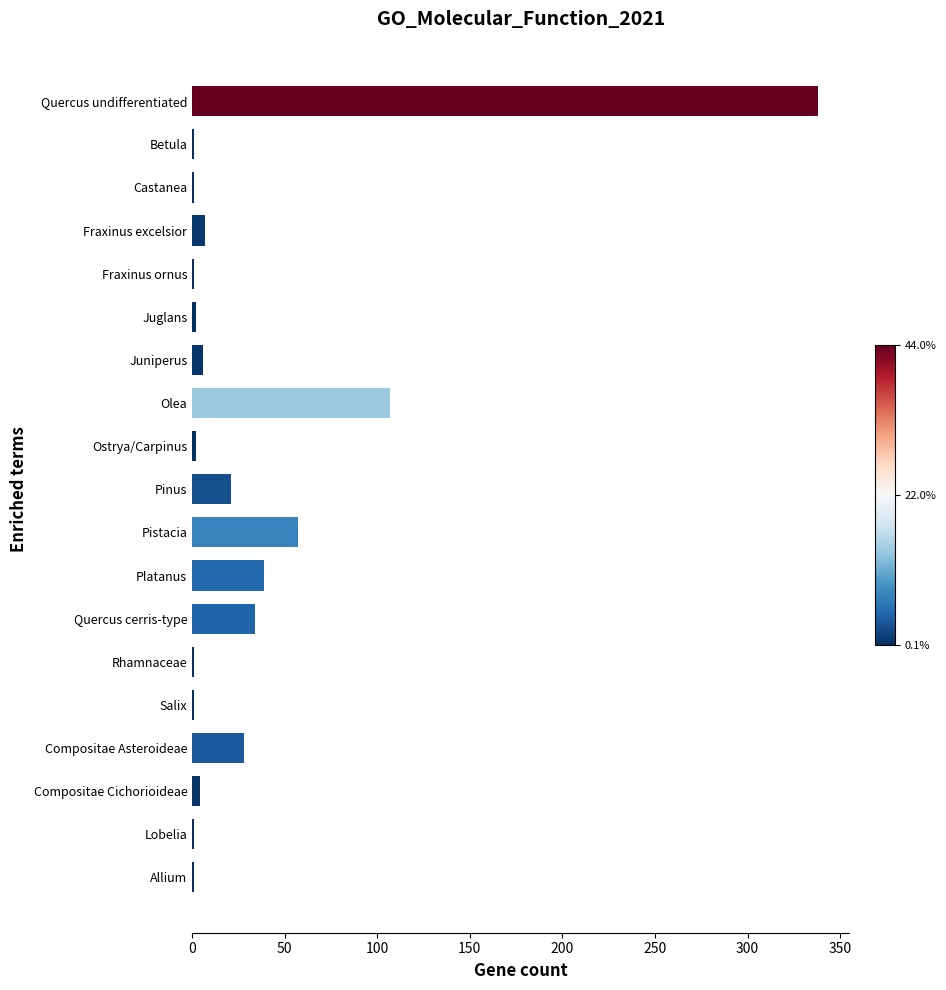

How many distinct data groups are displayed?

1